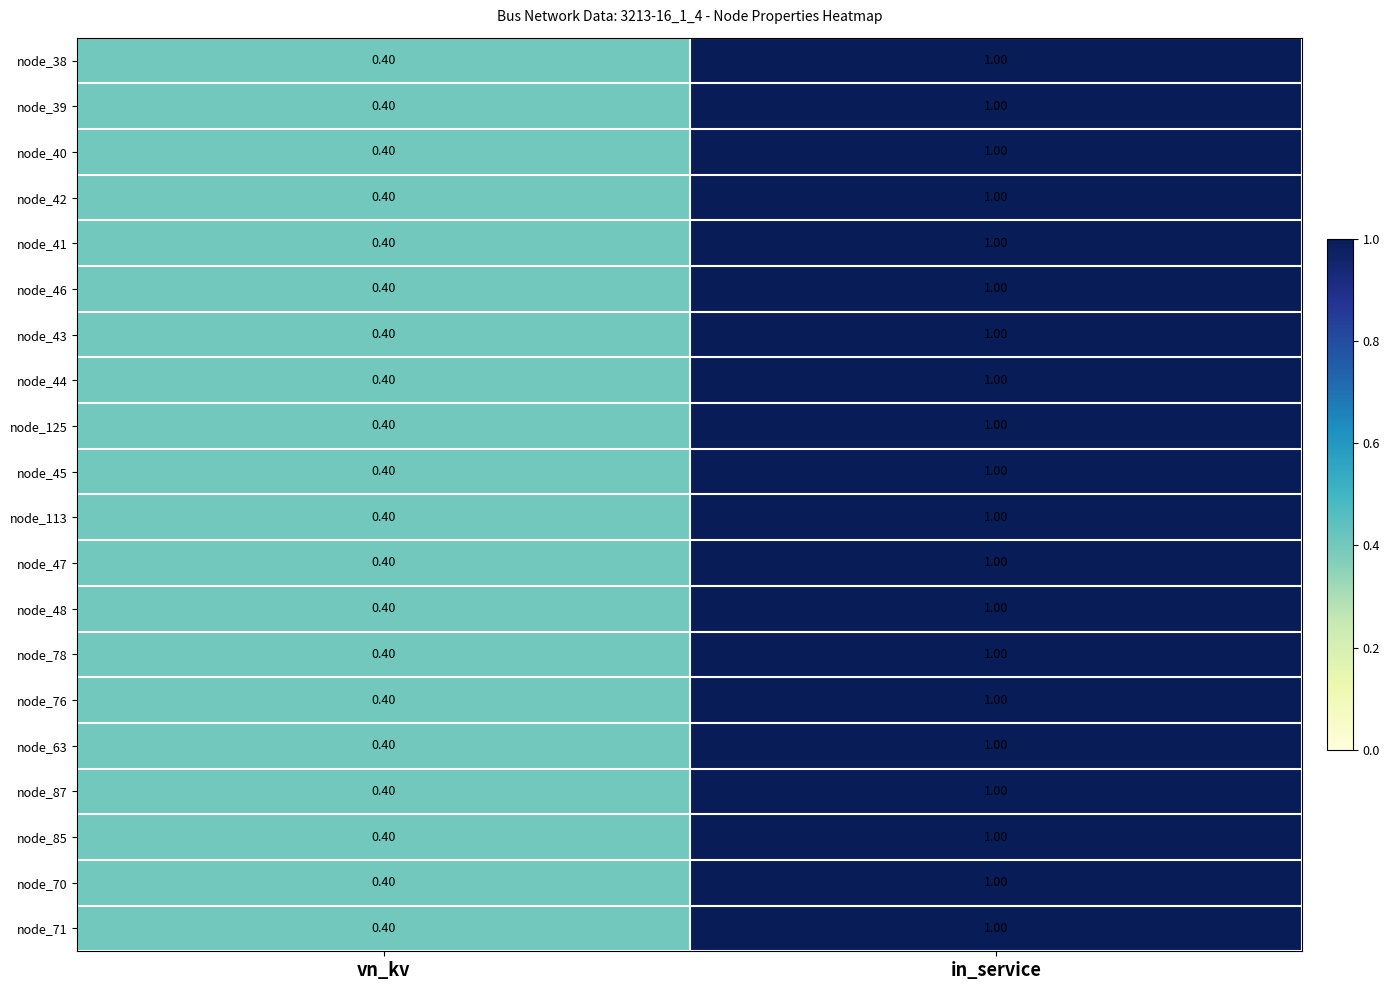

Where is node_40 nearest to the value 0?

vn_kv